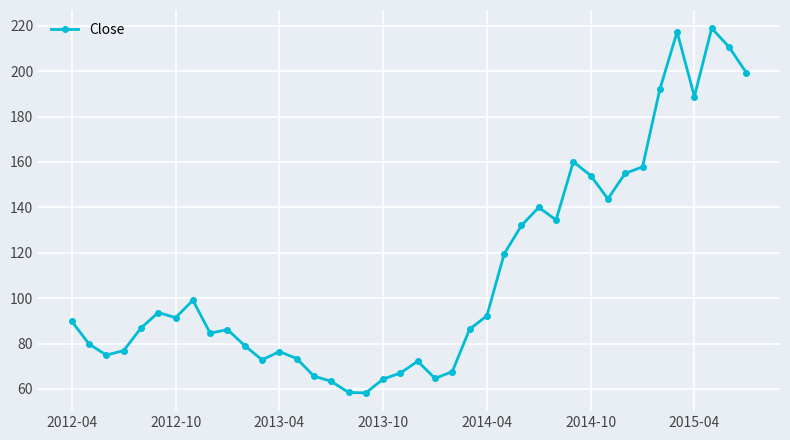

What is the greatest value displayed?

218.9